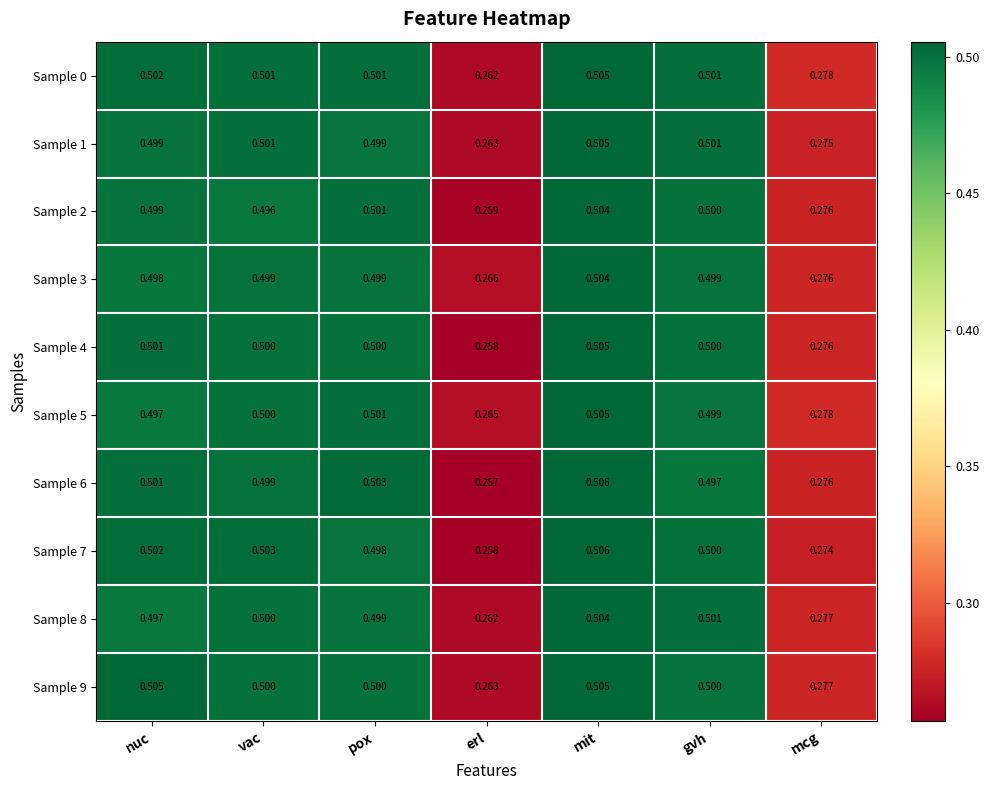

At which label is Sample 2 closest to 0?

erl